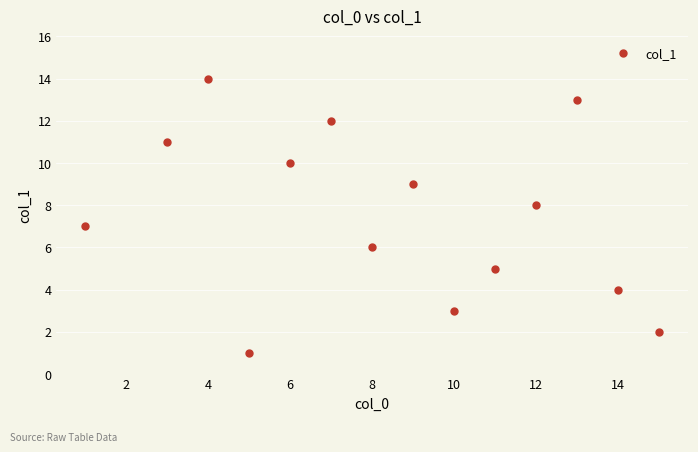

What is the smallest value displayed?

1